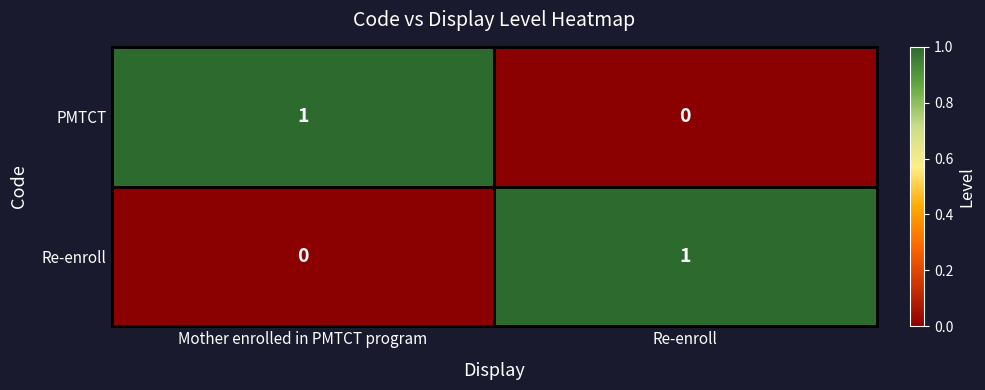

Where is Re-enroll nearest to the value 0?

Mother enrolled in PMTCT program